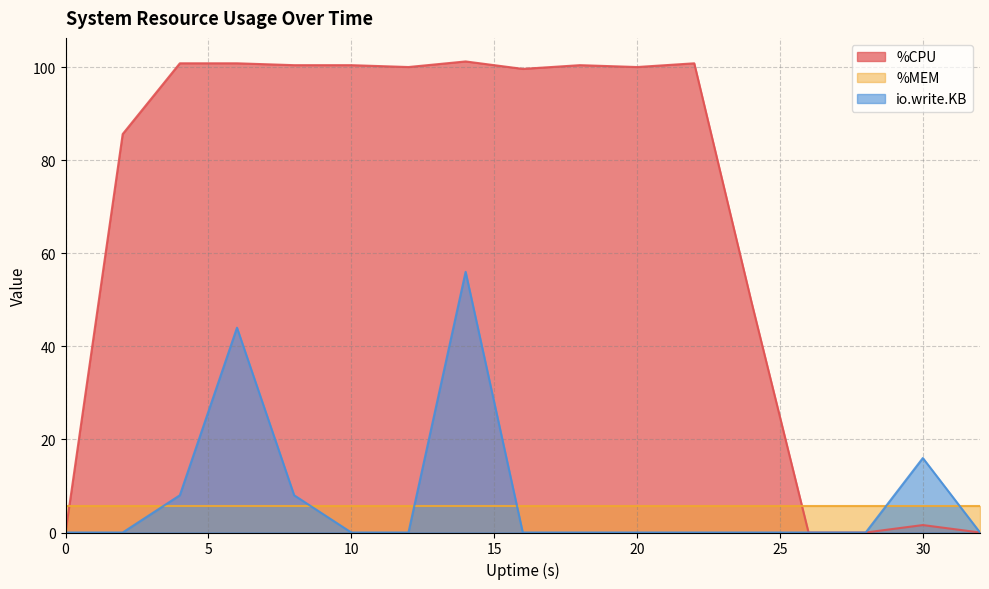

What is the total value across all series at 20?

105.6